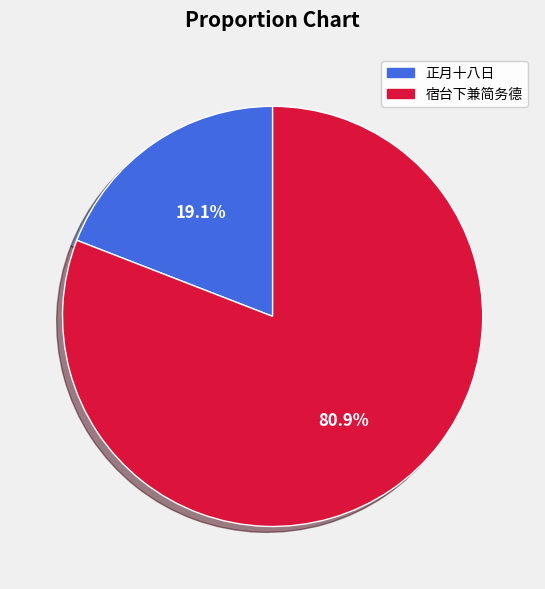

Is there a majority slice in this chart?

Yes